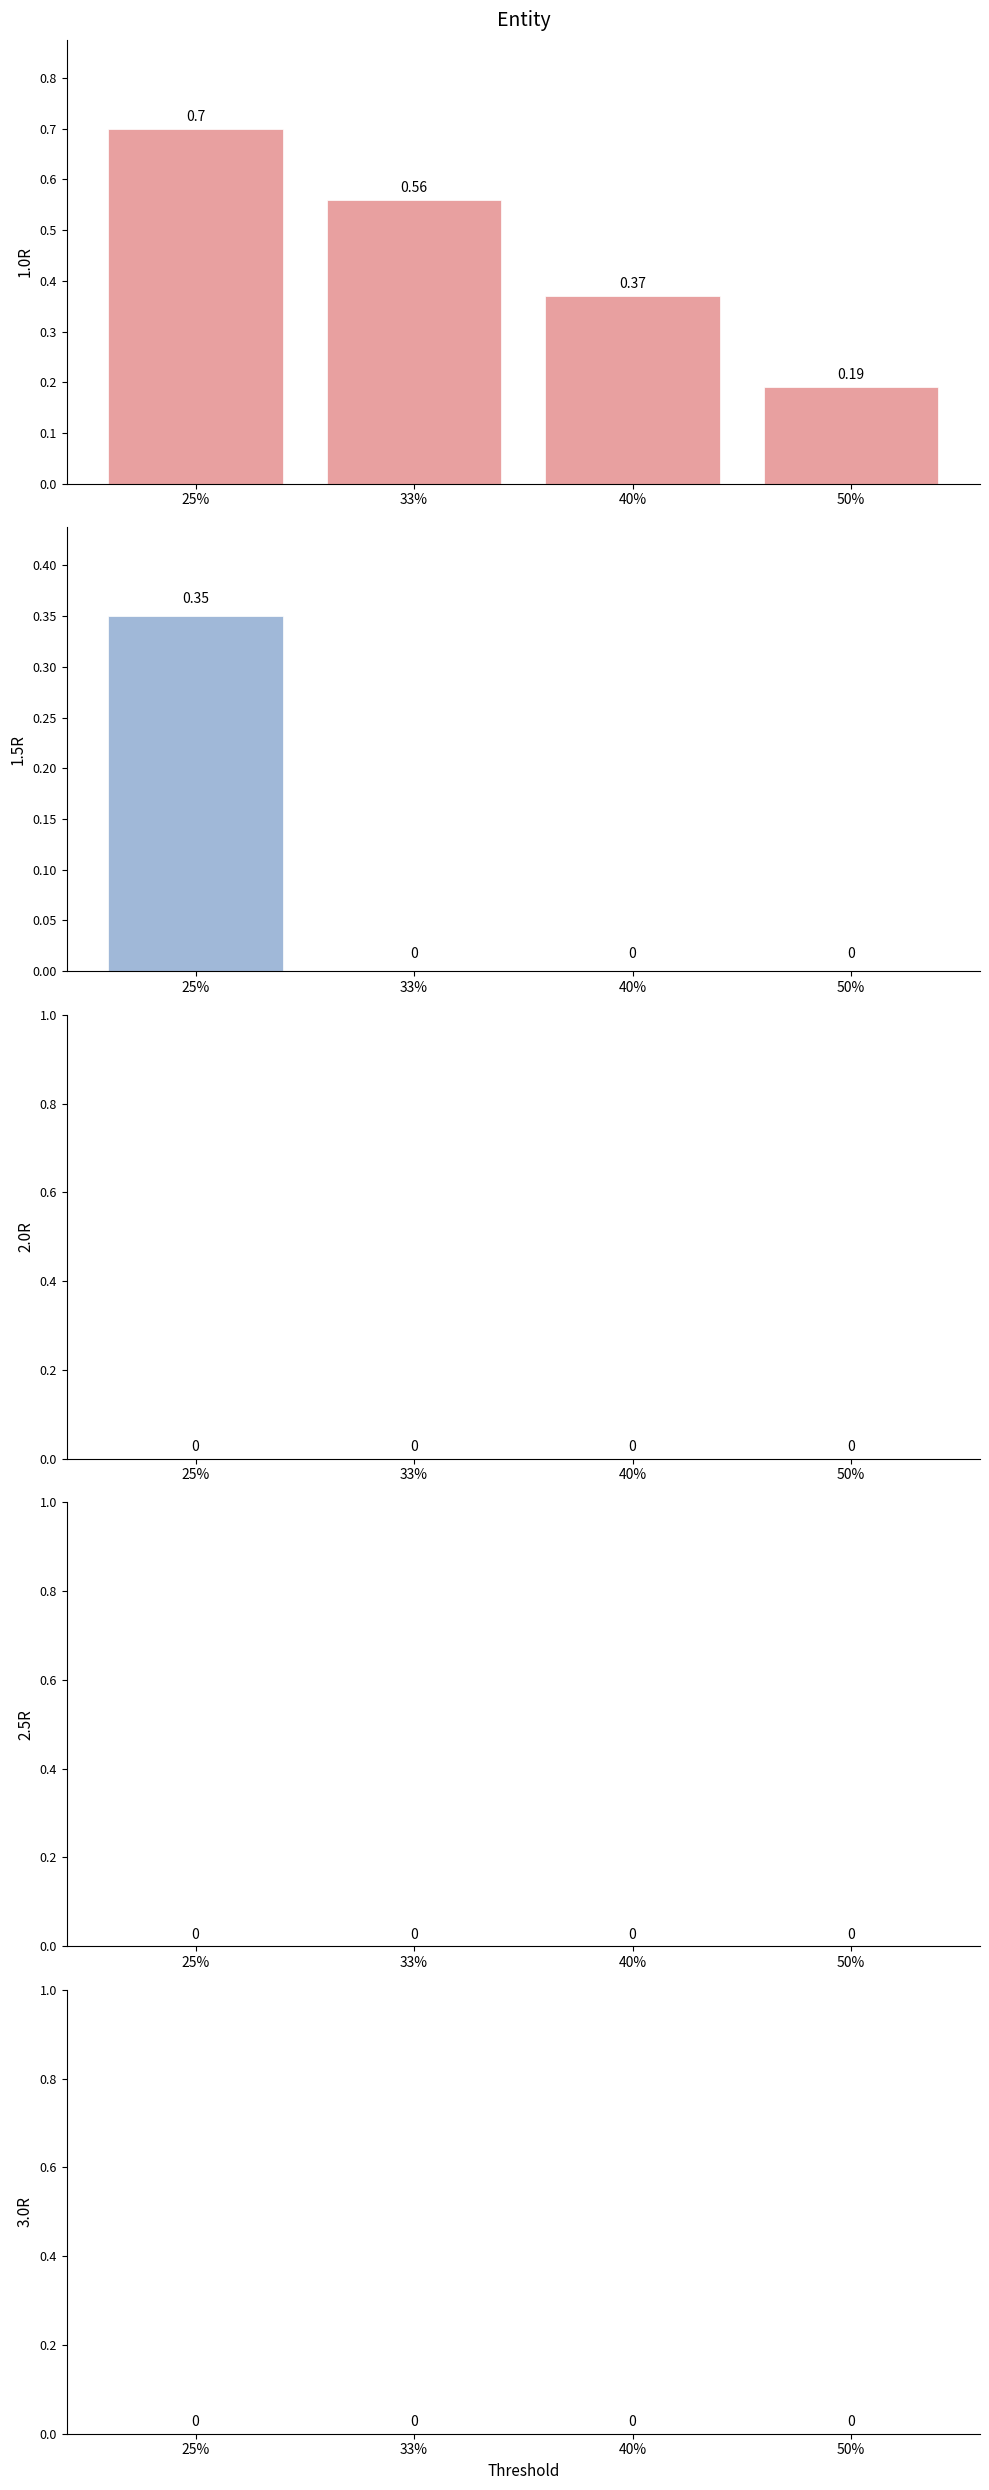

Reading left to right, list all the values displayed in this chart.

1.0R: 0.7	0.6	0.4	0.2
1.5R: 0.3	0.0	0.0	0.0
2.0R: 0.0	0.0	0.0	0.0
2.5R: 0.0	0.0	0.0	0.0
3.0R: 0.0	0.0	0.0	0.0